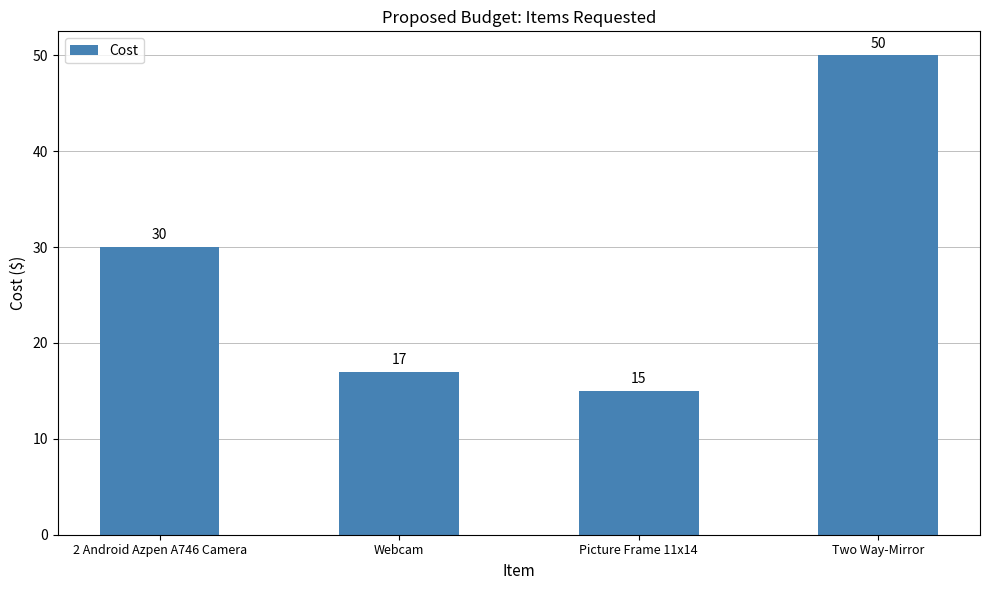

Rank the categories by value from highest to lowest.

Two Way-Mirror, 2 Android Azpen A746 Camera, Webcam, Picture Frame 11x14